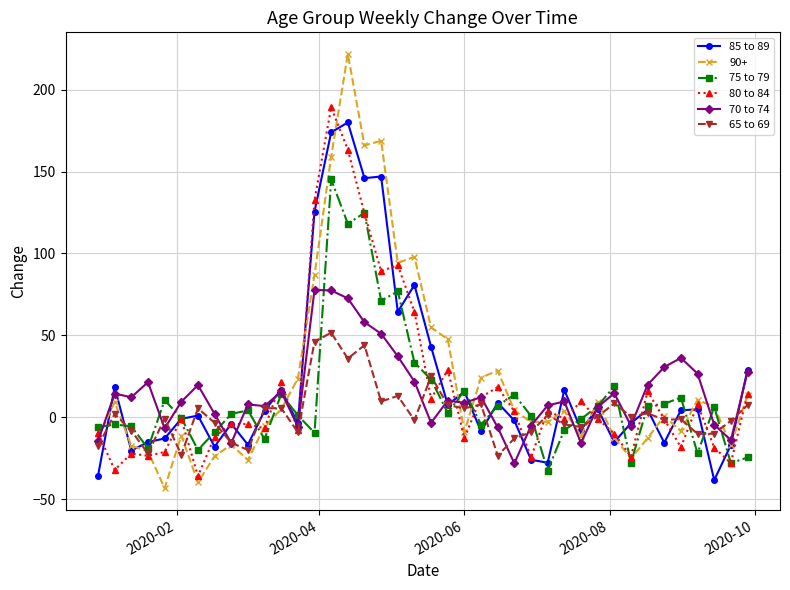

What is the greatest value displayed?

221.8